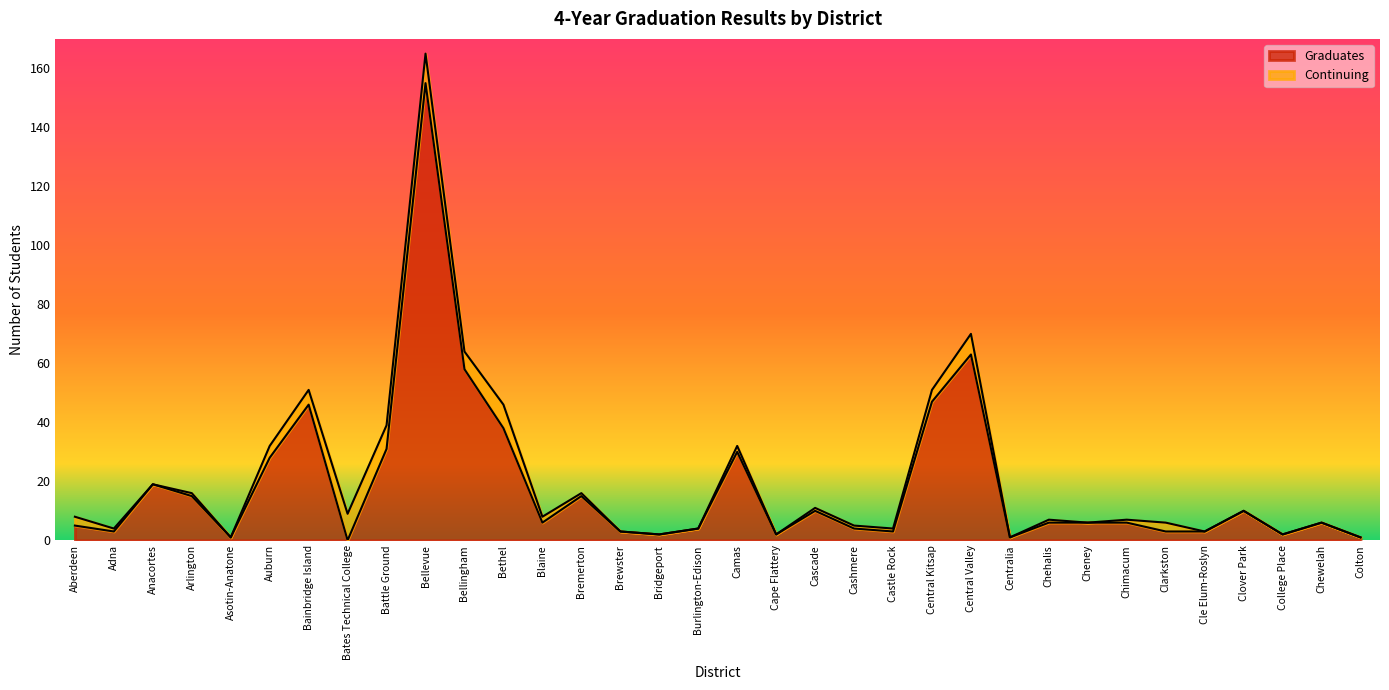

List the labels in order of value, largest first.

Bellevue, Central Valley, Bellingham, Central Kitsap, Bainbridge Island, Bethel, Battle Ground, Camas, Auburn, Anacortes, Arlington, Bremerton, Cascade, Clover Park, Blaine, Chehalis, Cheney, Chimacum, Chewelah, Aberdeen, Burlington-Edison, Cashmere, Adna, Brewster, Castle Rock, Clarkston, Cle Elum-Roslyn, Bridgeport, Cape Flattery, College Place, Asotin-Anatone, Centralia, Colton, Bates Technical College